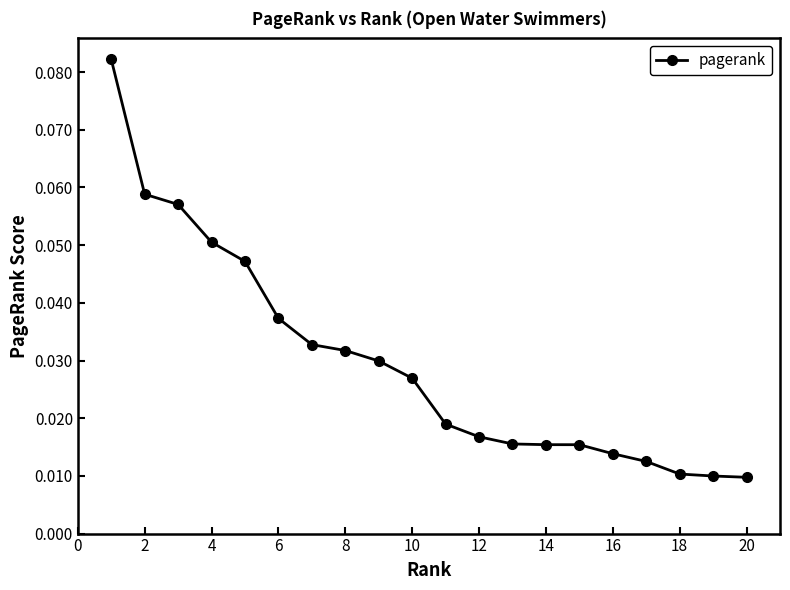

What is the sum of all values?

0.6